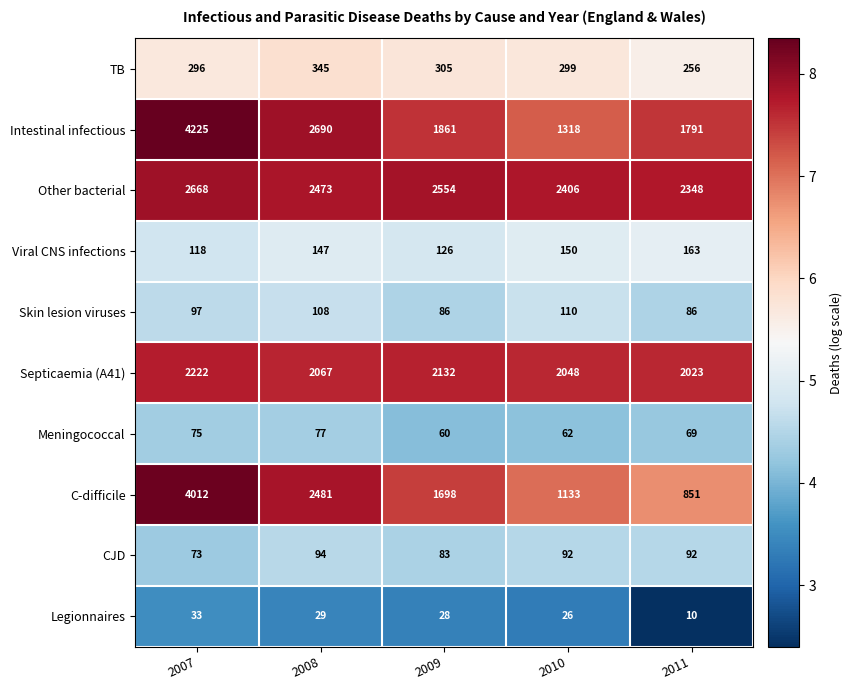

The CJD series shows 94 at 2008. True or false?

True